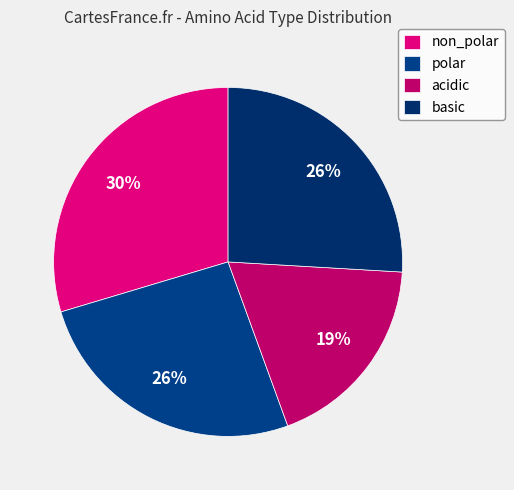

Which slice is the largest?

non_polar